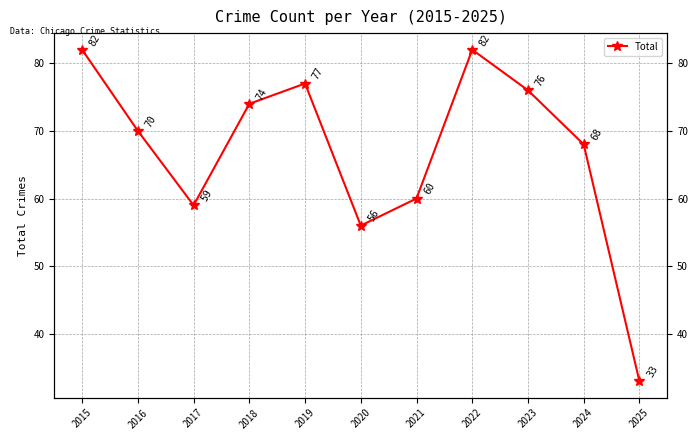

The chart shows a value of 33 at 2019. True or false?

False